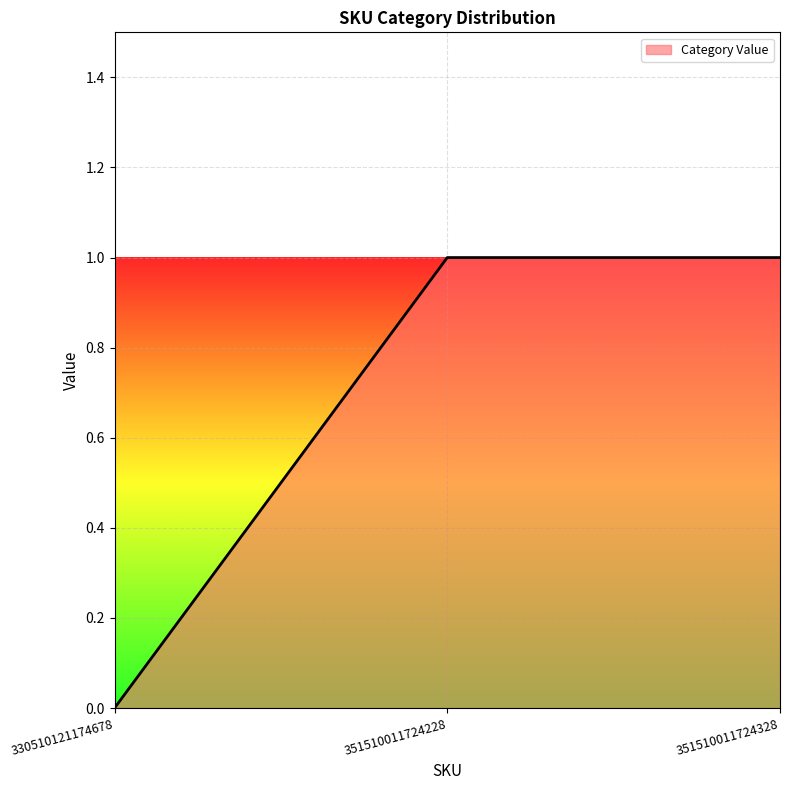

The chart shows a value of 1 at 351510011724228. True or false?

True